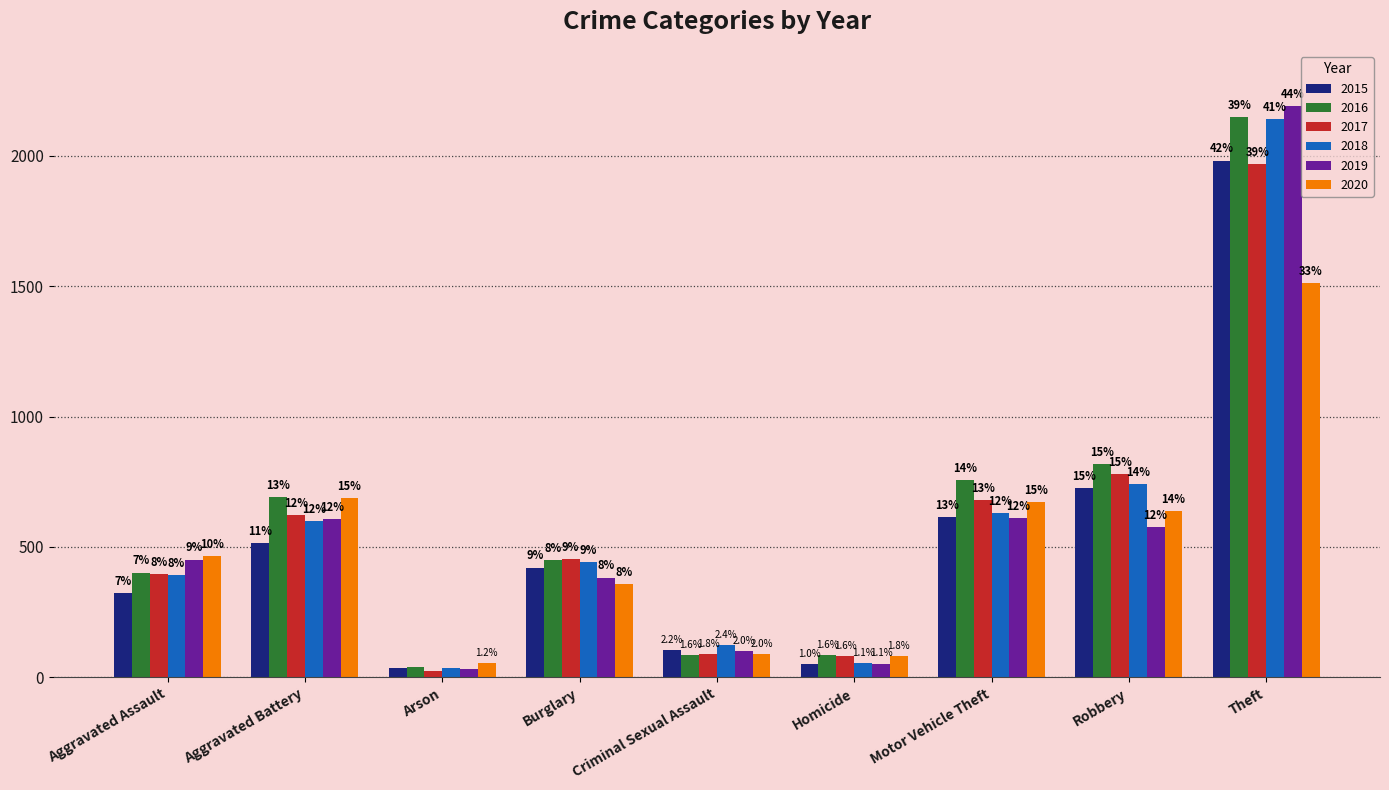

Does the chart contain any negative values?

No